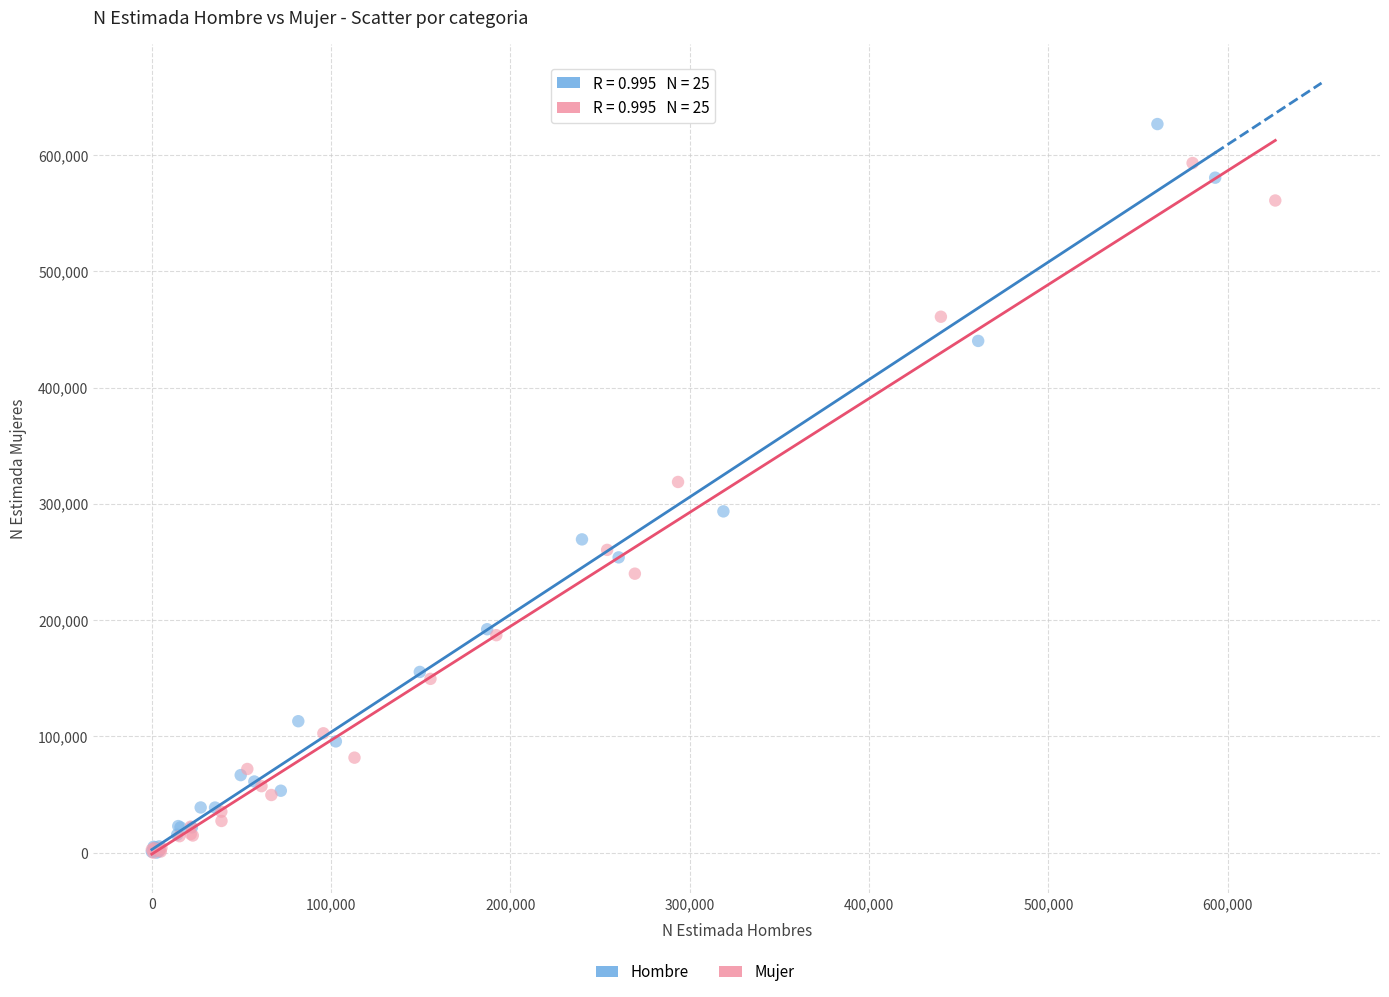

Which series reaches the maximum Y coordinate?

Hombre